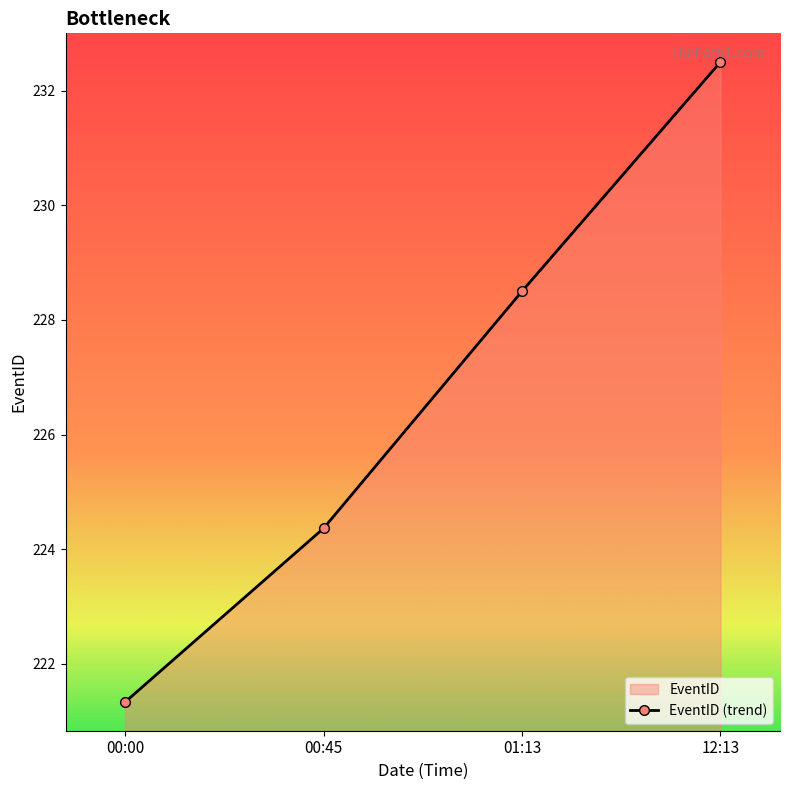

How many lines are shown in the chart?

1